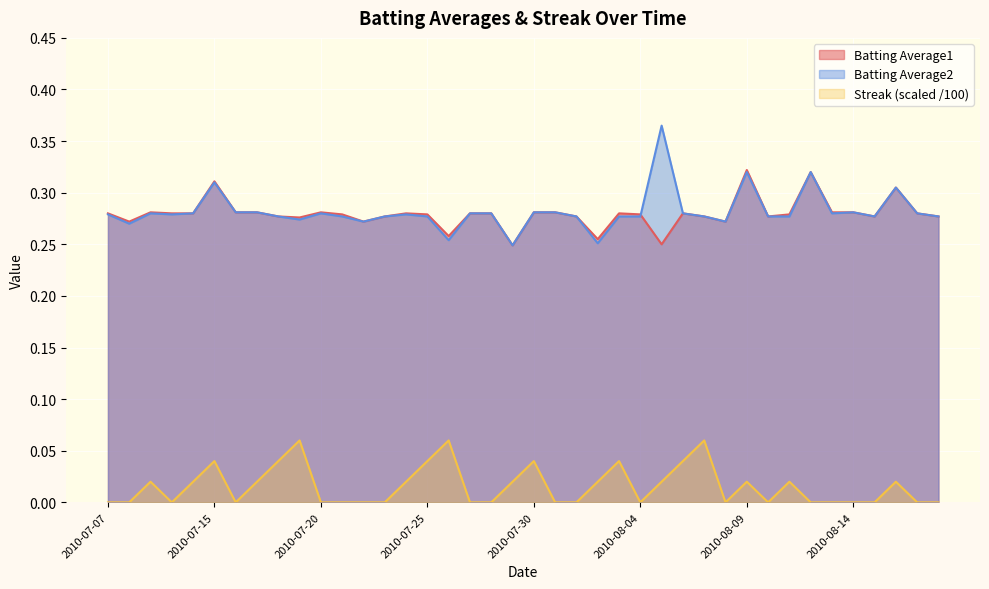

Is it true that Streak equals 0.0 at 2010-08-04?

True